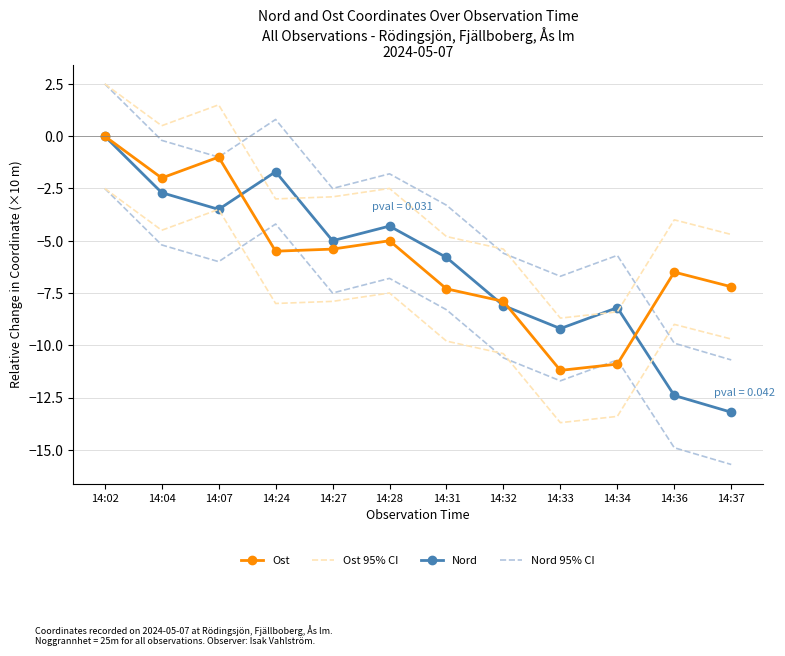

At which label is Nord closest to -6?

14:31